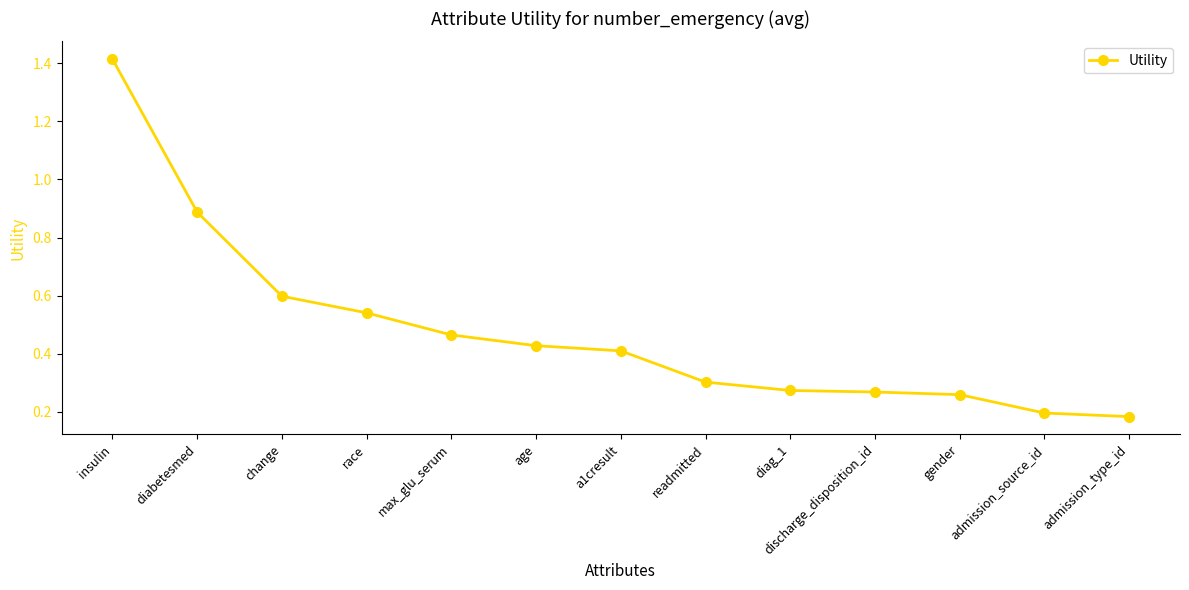

What is the sum of all values?

6.2